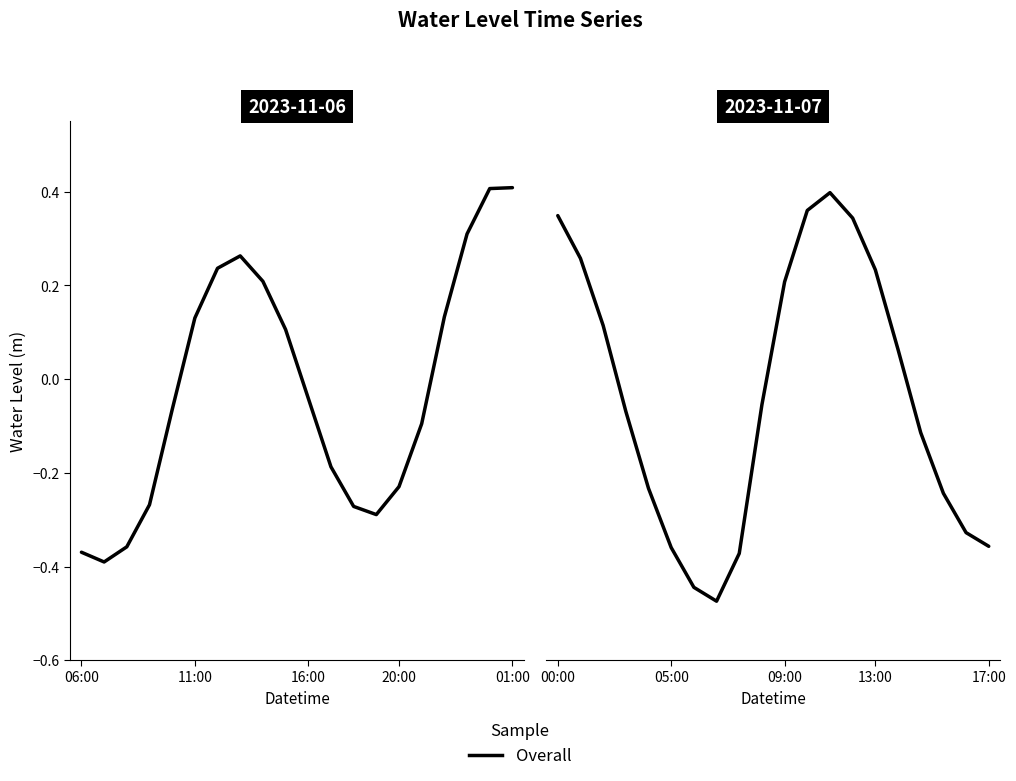

How many interior local peaks (higher than both neighbors) does the data have?

1